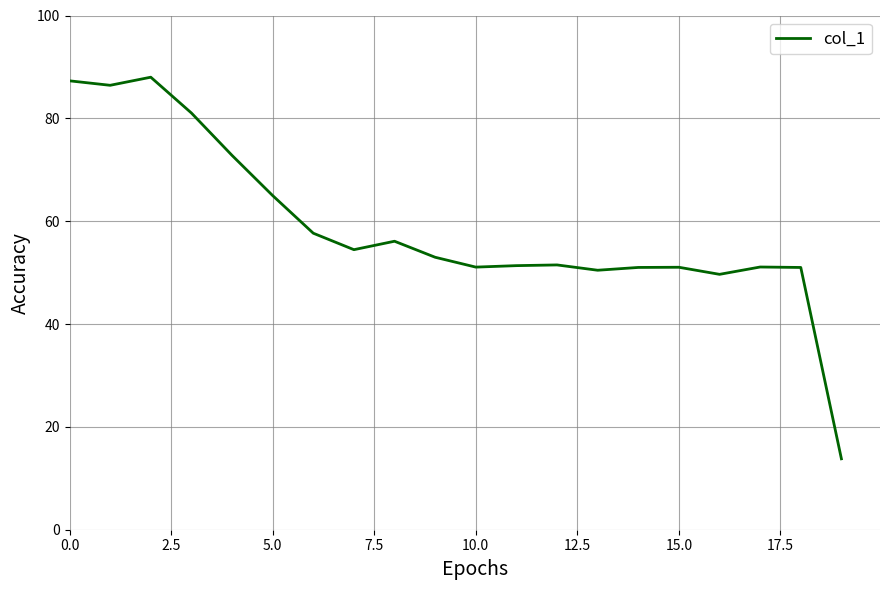

What is the difference between the maximum and minimum values?

74.2